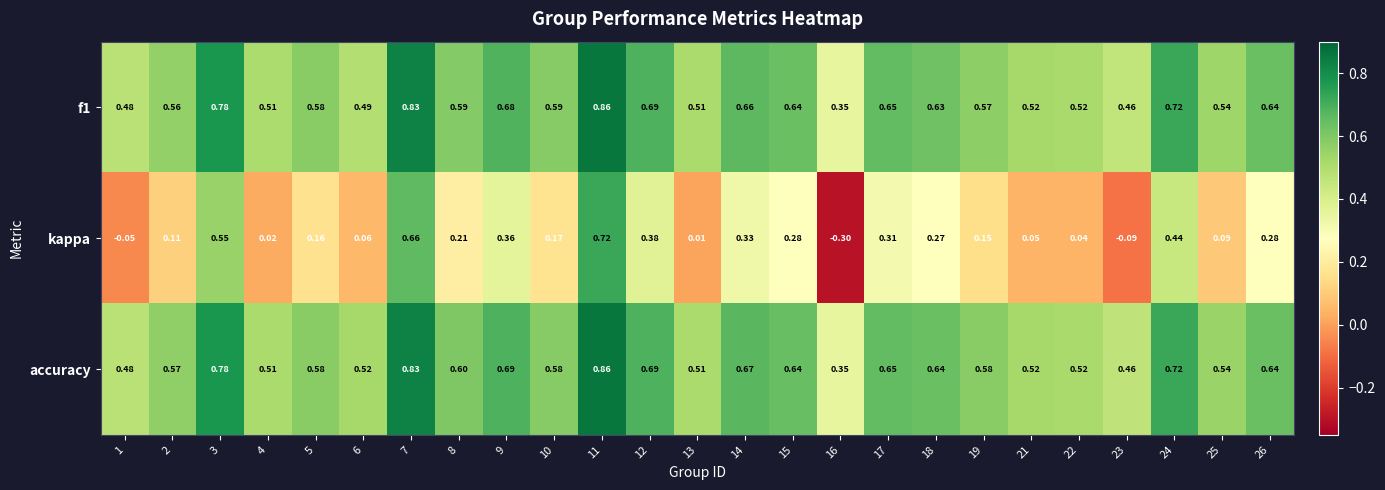

Which series has the largest total across all categories?

accuracy